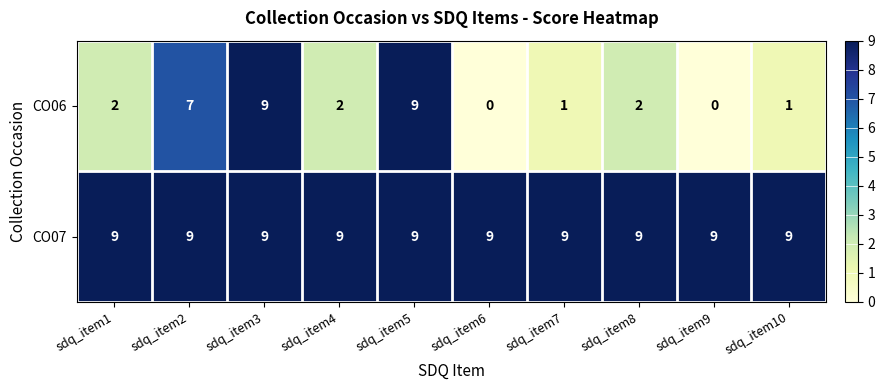

What is the average value of the CO06 series?

3